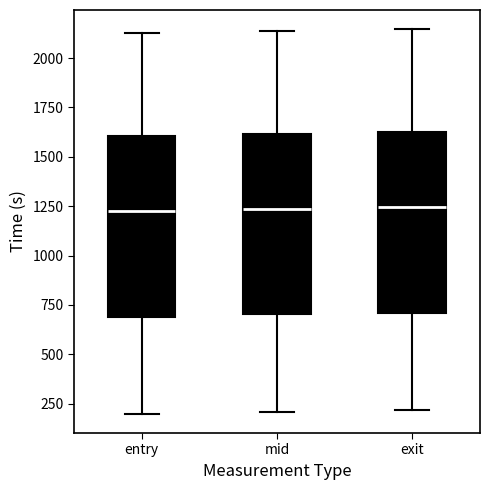

Reading left to right, read every box against the y-axis: the position of its median line, the range the box covers, and the ends of its whiskers. The values are not printed on the chart, so give them approximately, as read against the axis.

entry: median 1250, box 700 to 1600, whiskers 200 to 2150
mid: median 1250, box 700 to 1600, whiskers 200 to 2150
exit: median 1250, box 700 to 1600, whiskers 200 to 2150